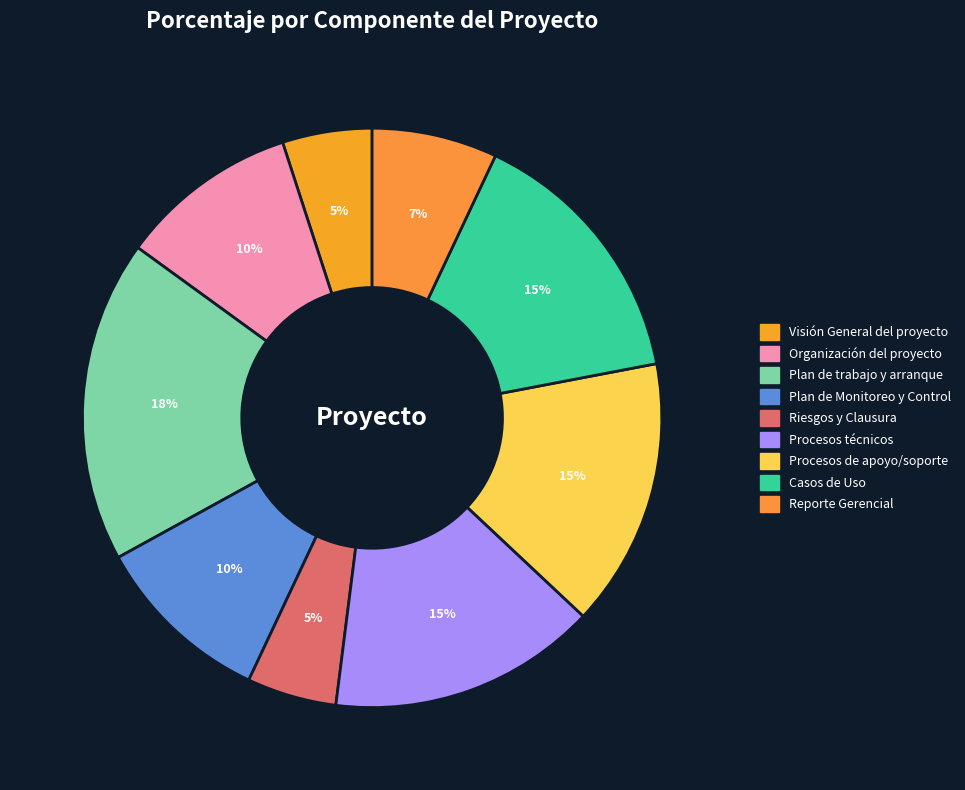

Does Procesos técnicos account for over 50% of the chart?

No